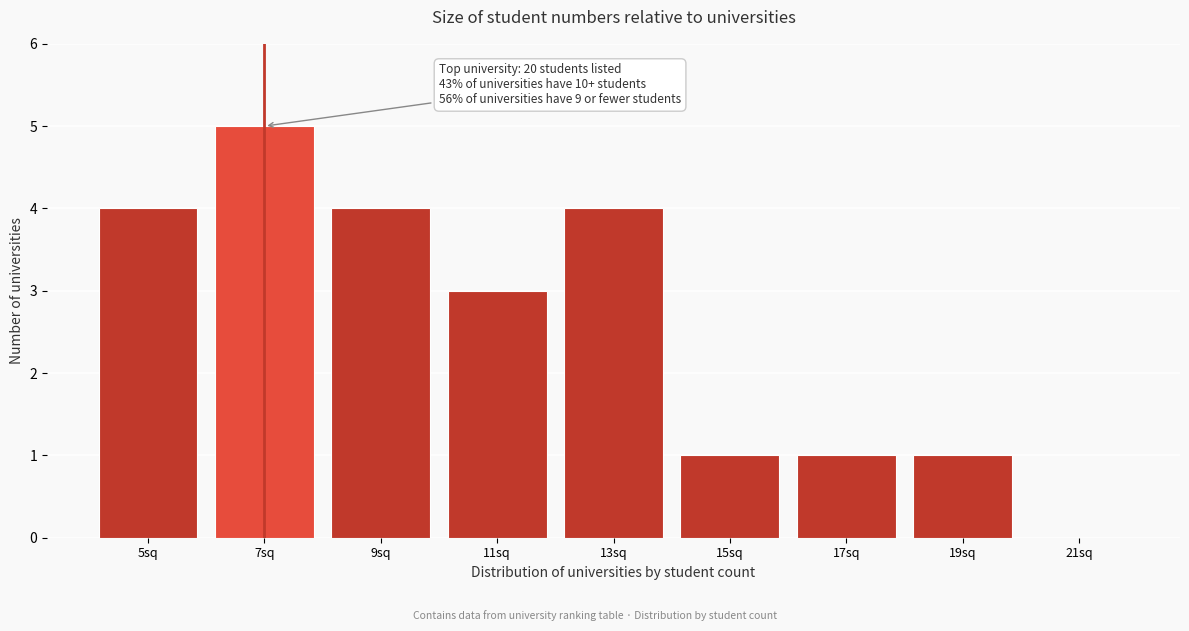

Reading right to left, what are all the values shown in this chart?

21sq=0	19sq=1	17sq=1	15sq=1	13sq=4	11sq=3	9sq=4	7sq=5	5sq=4